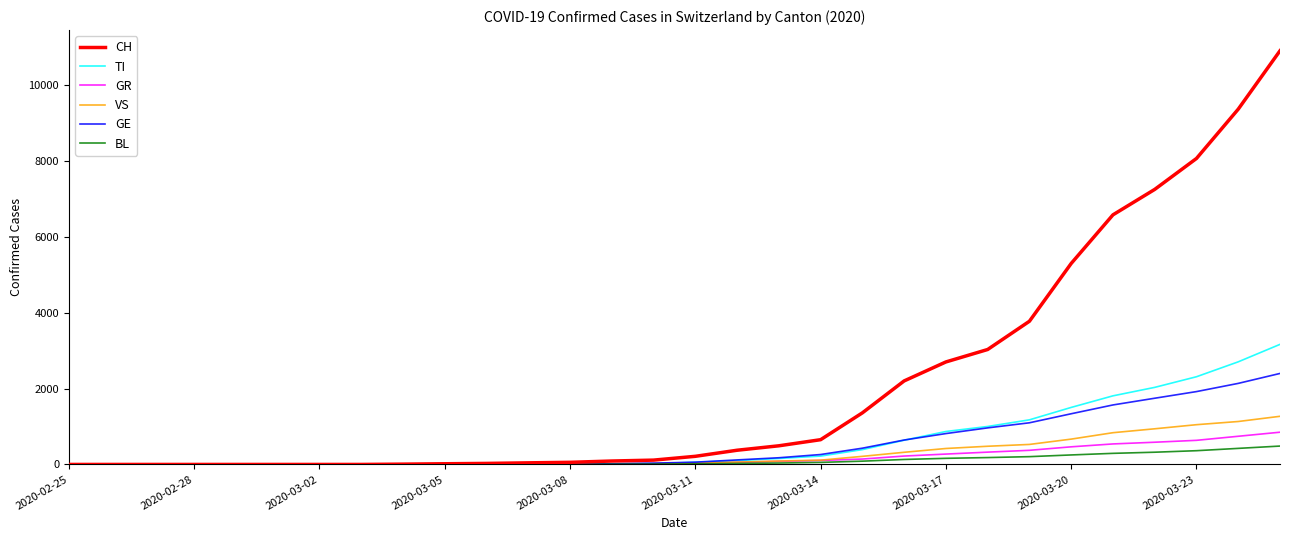

Does the chart display data point markers on the line(s)?

No